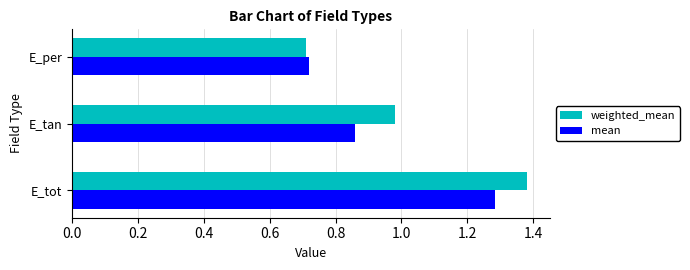

How many categories are shown in the chart?

3